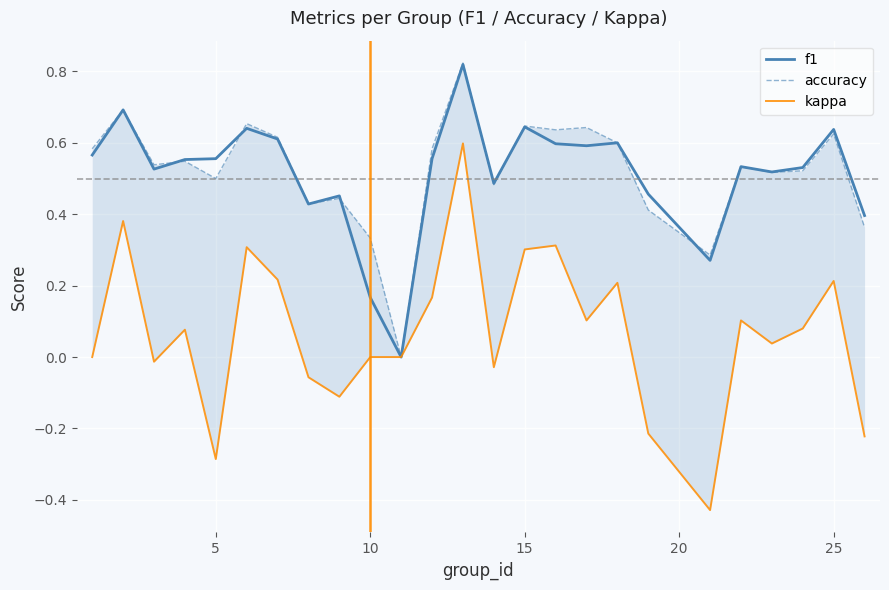

Between 8 and 17, which series saw the biggest shift?

kappa